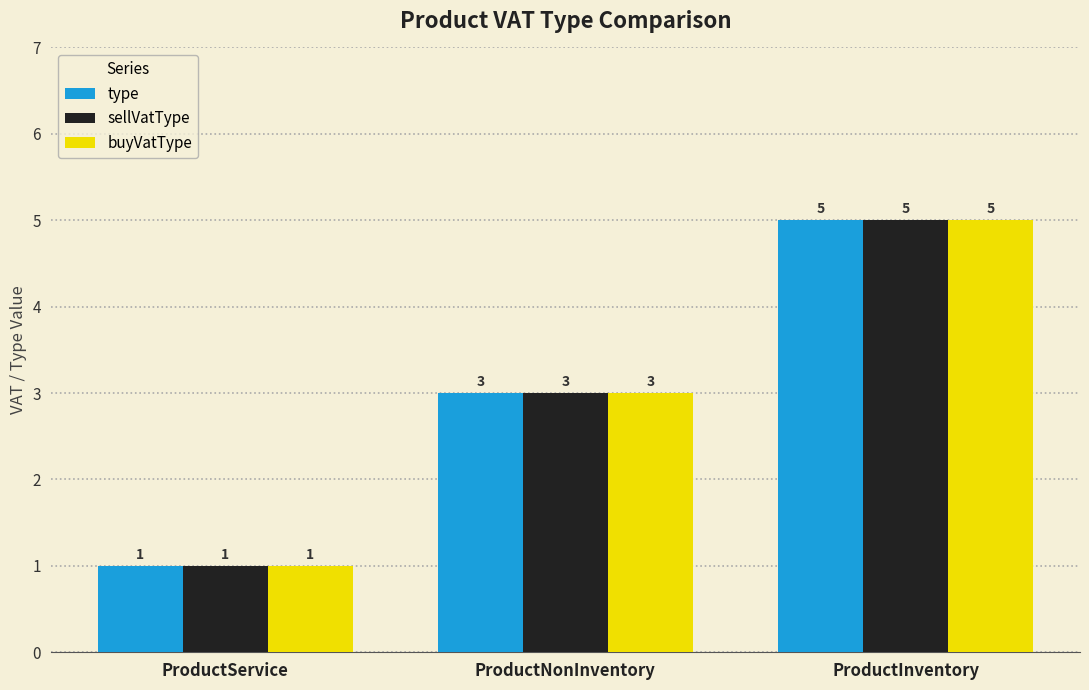

Reading left to right, extract all data points from this chart.

type: 1	3	5
sellVatType: 1	3	5
buyVatType: 1	3	5